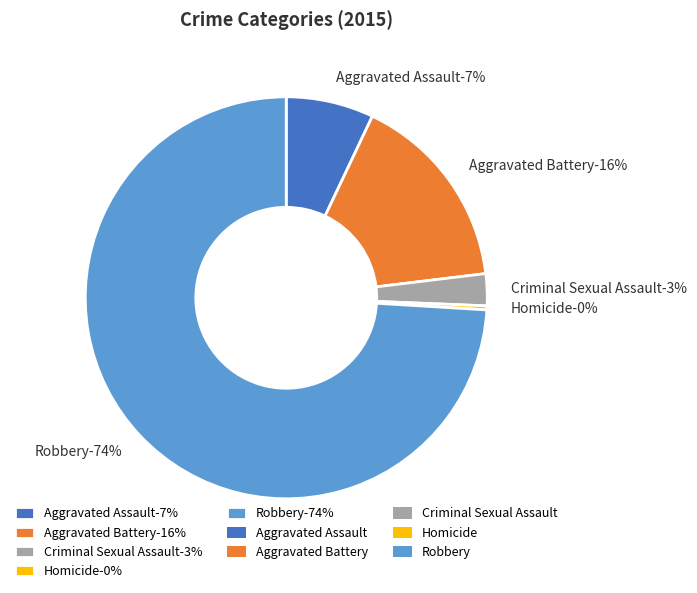

Is it true that Criminal Sexual Assault is 3% of the pie?

True